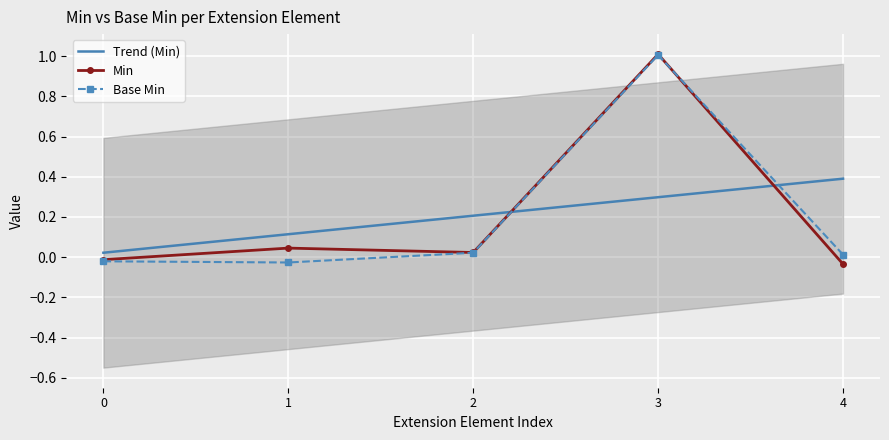

How many distinct data groups are displayed?

3